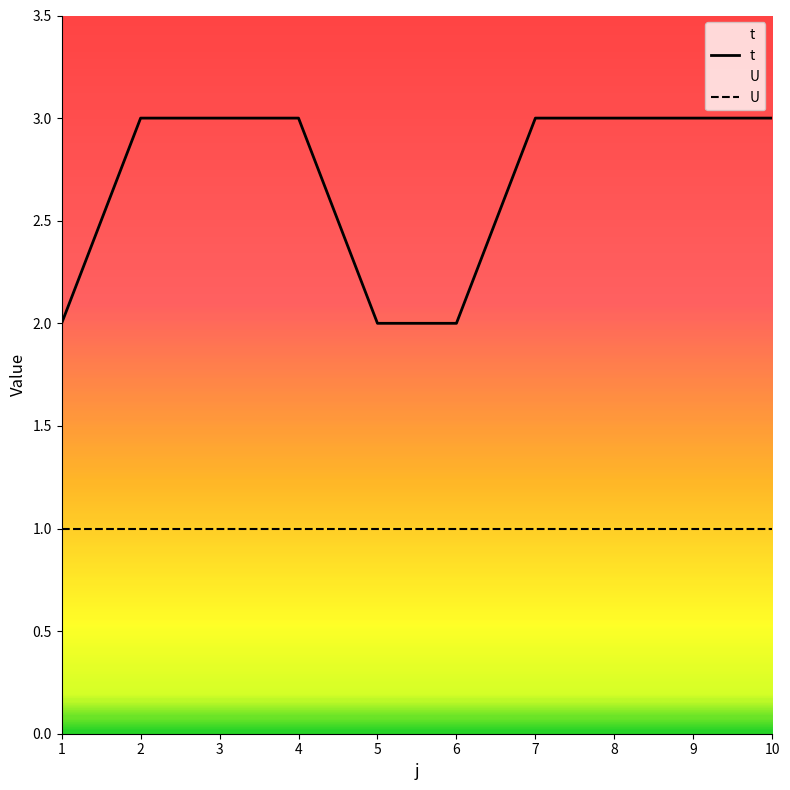

Is it true that the value at 5 is 2?

True